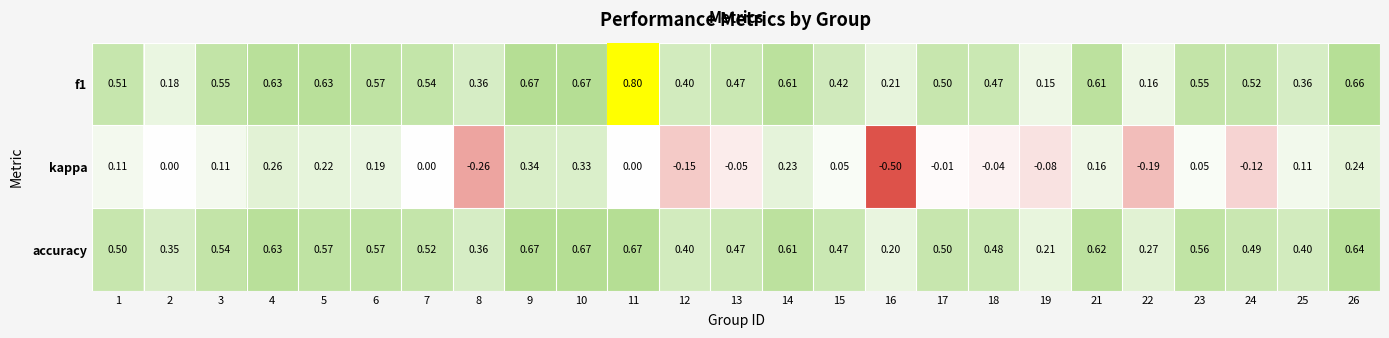

Which series has the widest spread of values?

kappa